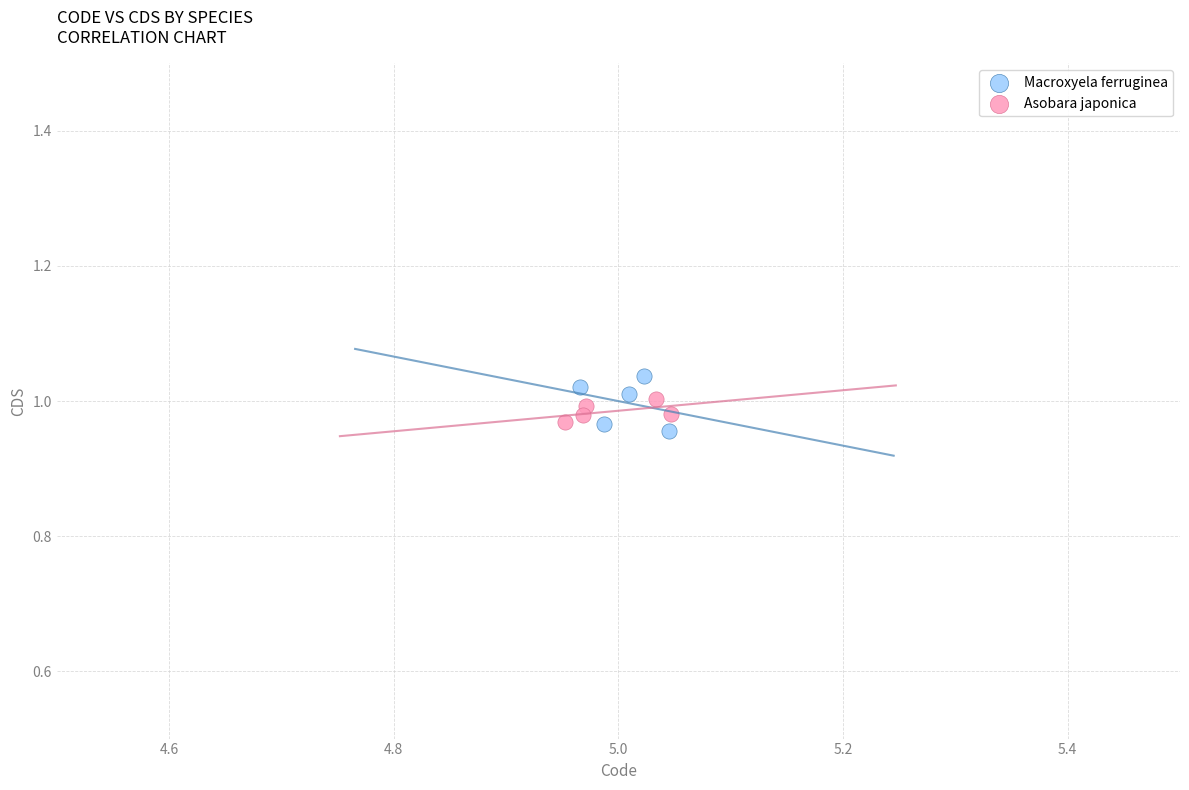

What are all the series names shown in the legend?

Macroxyela ferruginea, Asobara japonica